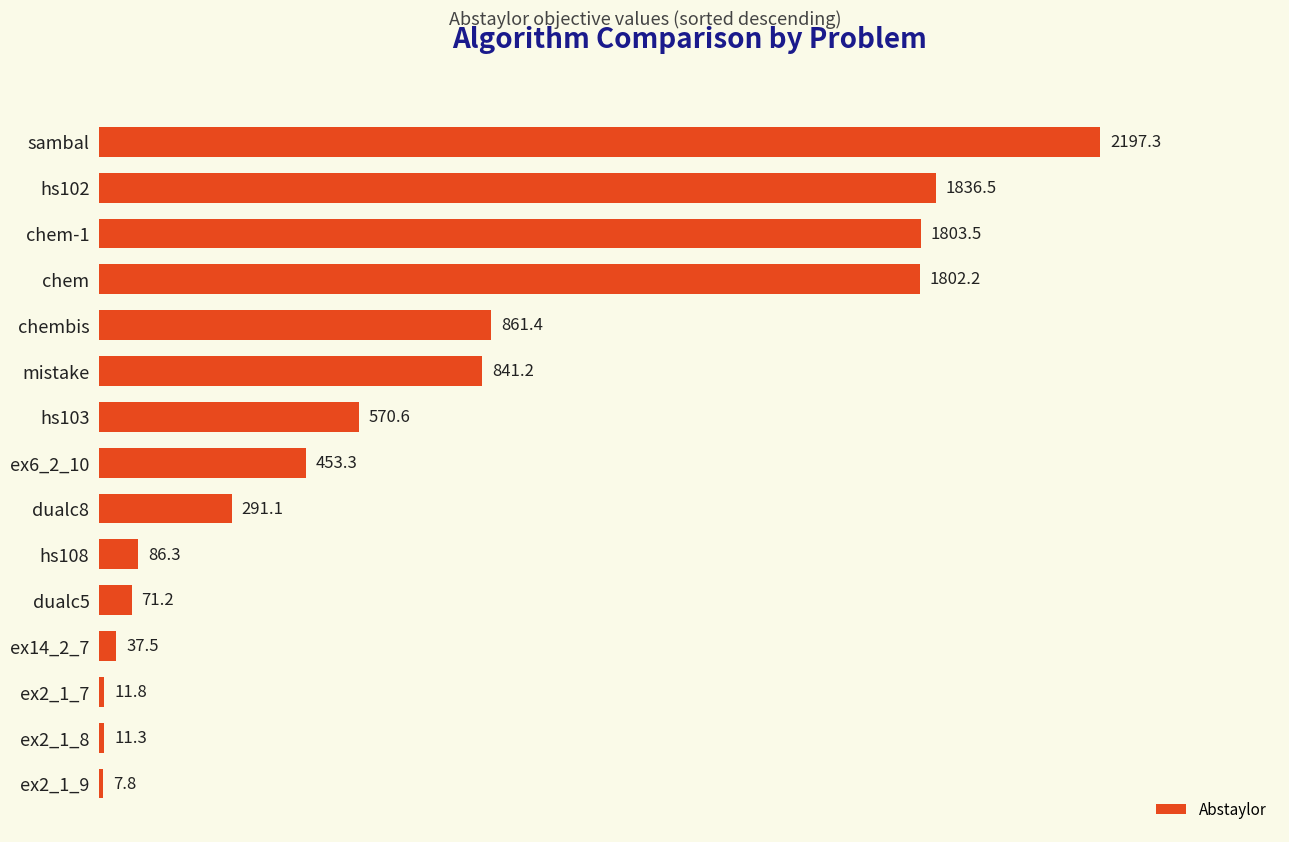

How many bars are there in total?

15